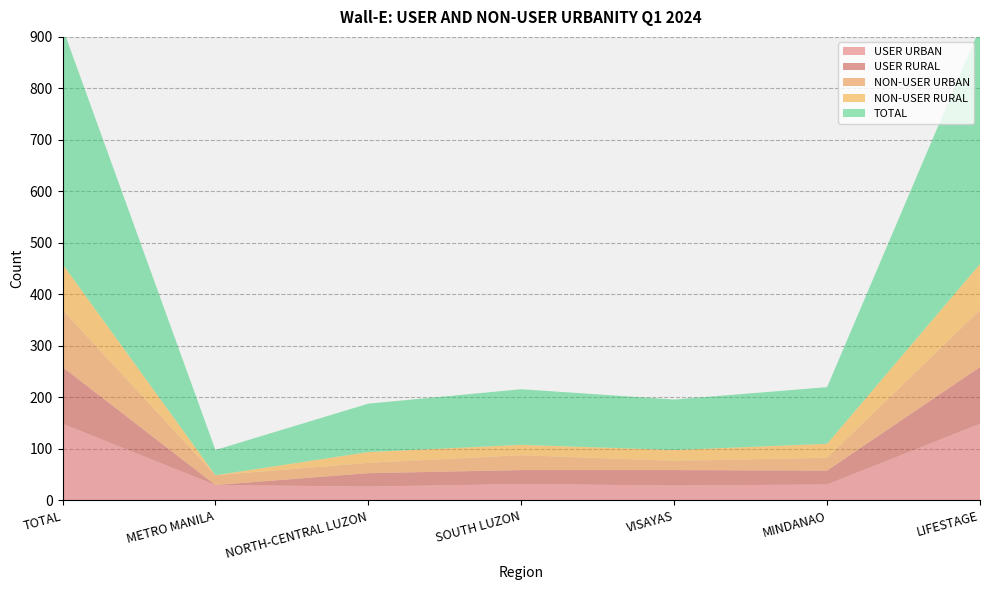

Reading right to left, transcribe all the data shown in this chart.

USER URBAN: LIFESTAGE=149	MINDANAO=31	VISAYAS=29	SOUTH LUZON=32	NORTH-CENTRAL LUZON=27	METRO MANILA=30	TOTAL=149
USER RURAL: LIFESTAGE=110	MINDANAO=27	VISAYAS=30	SOUTH LUZON=27	NORTH-CENTRAL LUZON=26	METRO MANILA=0	TOTAL=110
NON-USER URBAN: LIFESTAGE=111	MINDANAO=25	VISAYAS=18	SOUTH LUZON=29	NORTH-CENTRAL LUZON=20	METRO MANILA=19	TOTAL=111
NON-USER RURAL: LIFESTAGE=89	MINDANAO=27	VISAYAS=21	SOUTH LUZON=20	NORTH-CENTRAL LUZON=21	METRO MANILA=0	TOTAL=89
TOTAL: LIFESTAGE=459	MINDANAO=110	VISAYAS=98	SOUTH LUZON=108	NORTH-CENTRAL LUZON=94	METRO MANILA=49	TOTAL=459